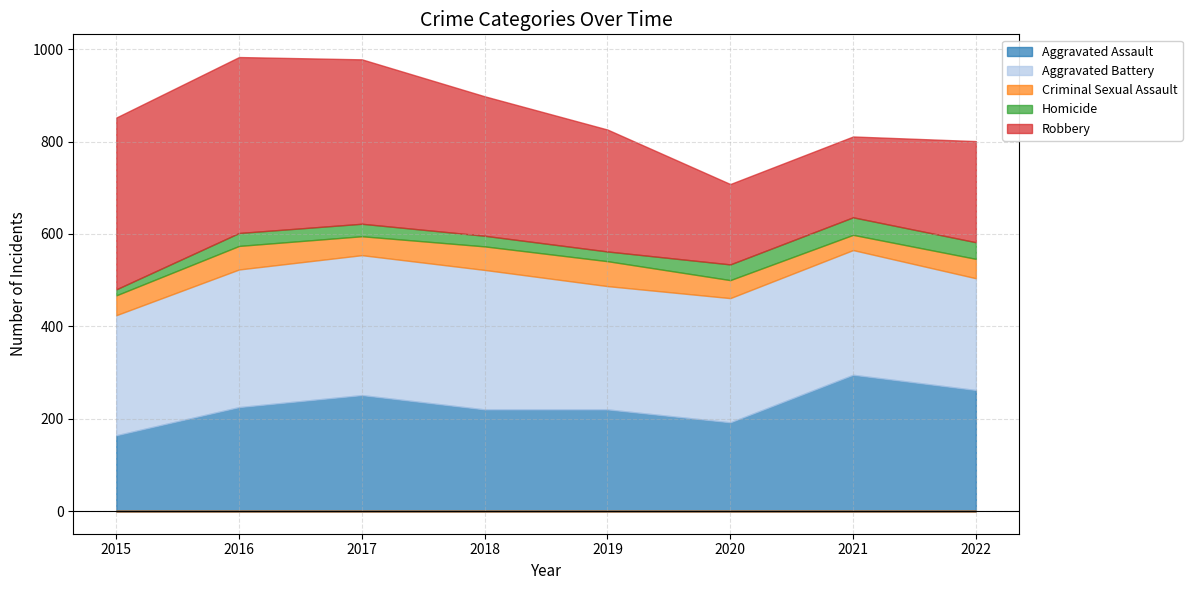

The Aggravated Battery series shows 183 at 2018. True or false?

False